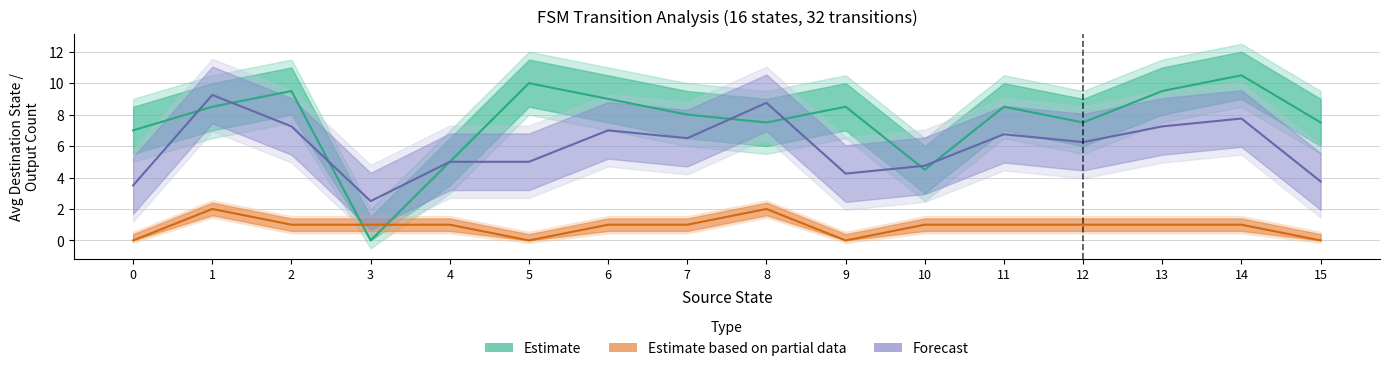

True or false: Forecast and Estimate based on partial data intersect in this chart.

False